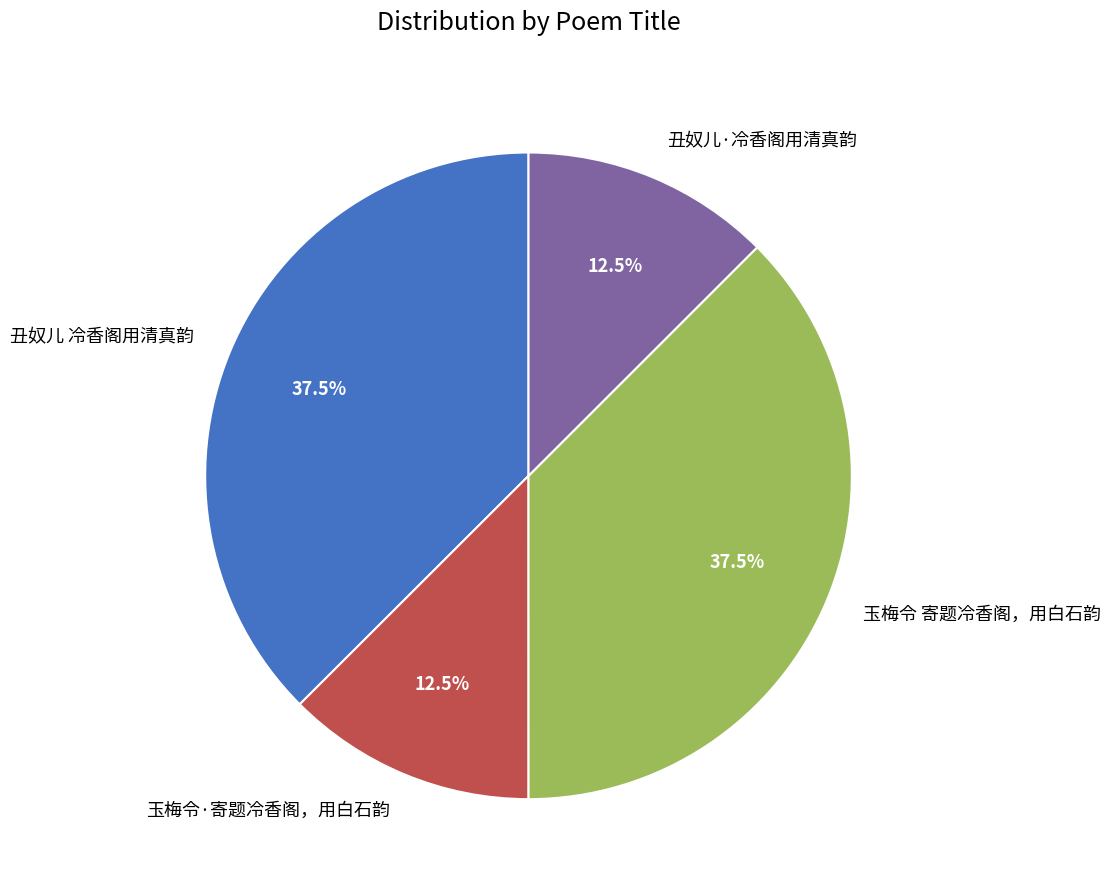

Is 丑奴儿·冷香阁用清真韵 the majority of the pie?

No